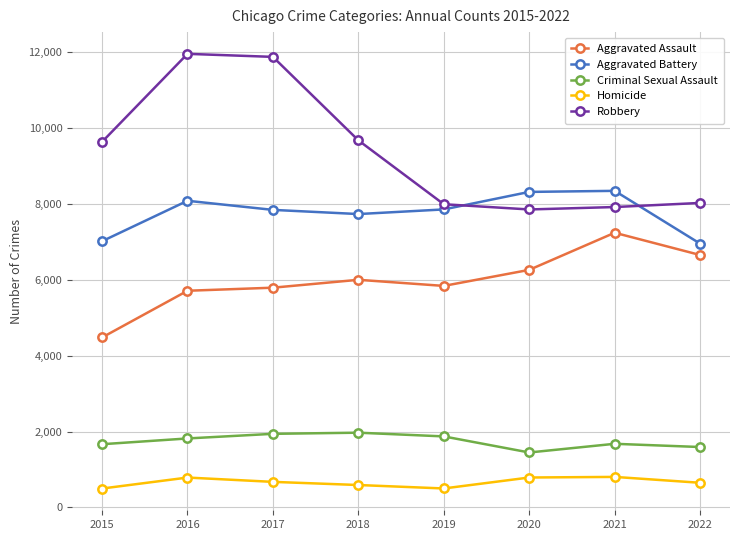

Where is Aggravated Battery nearest to the value 7651?

2018